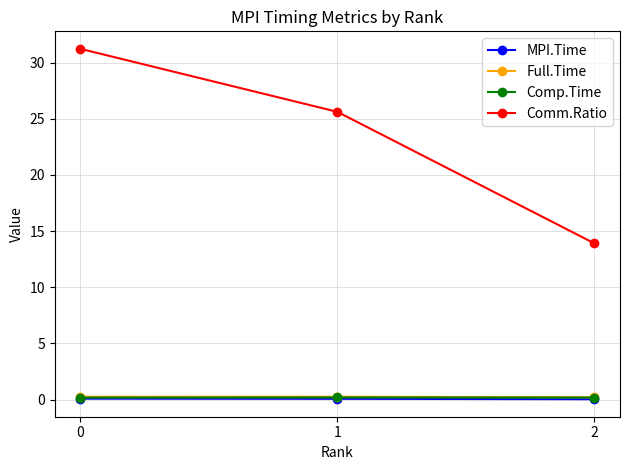

What is the maximum value shown in the chart?

31.2